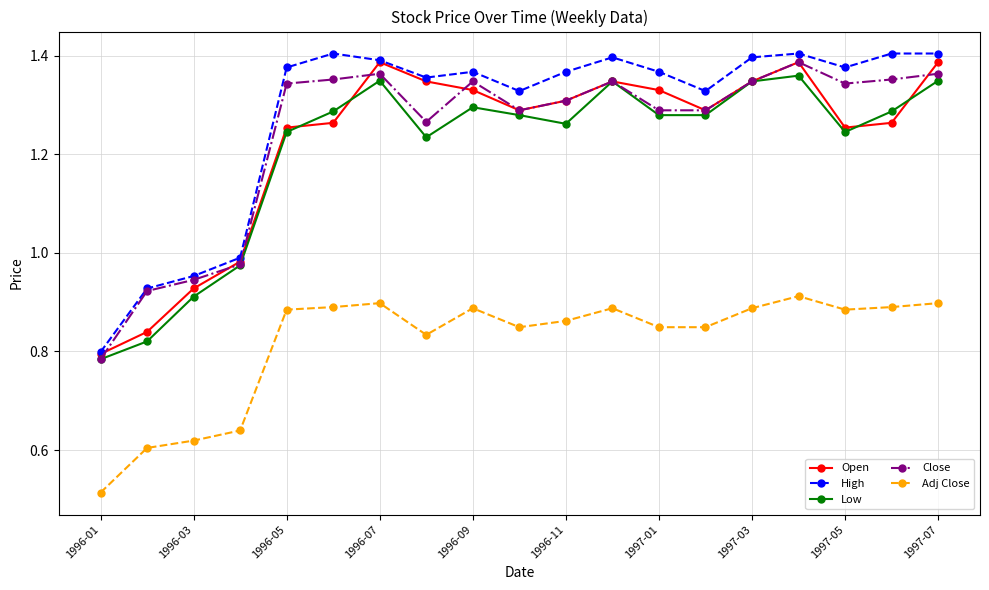

True or false: Adj Close and Close intersect in this chart.

False